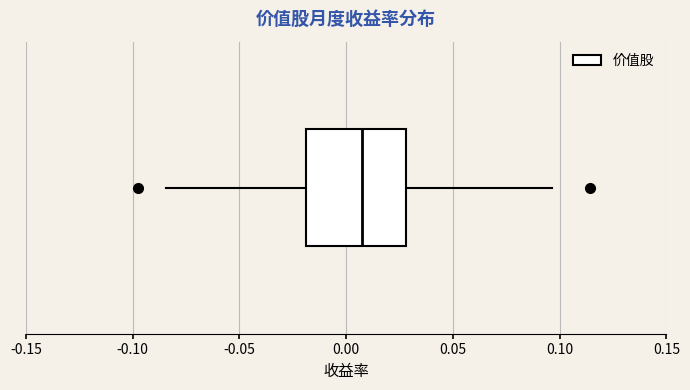

Read this box plot against the x-axis: the position of the median line, the range covered by the box, and the ends of both whiskers. The values are not printed on the chart, so give them approximately, as read against the axis.

median 0.005, box -0.020 to 0.030, whiskers -0.085 to 0.095